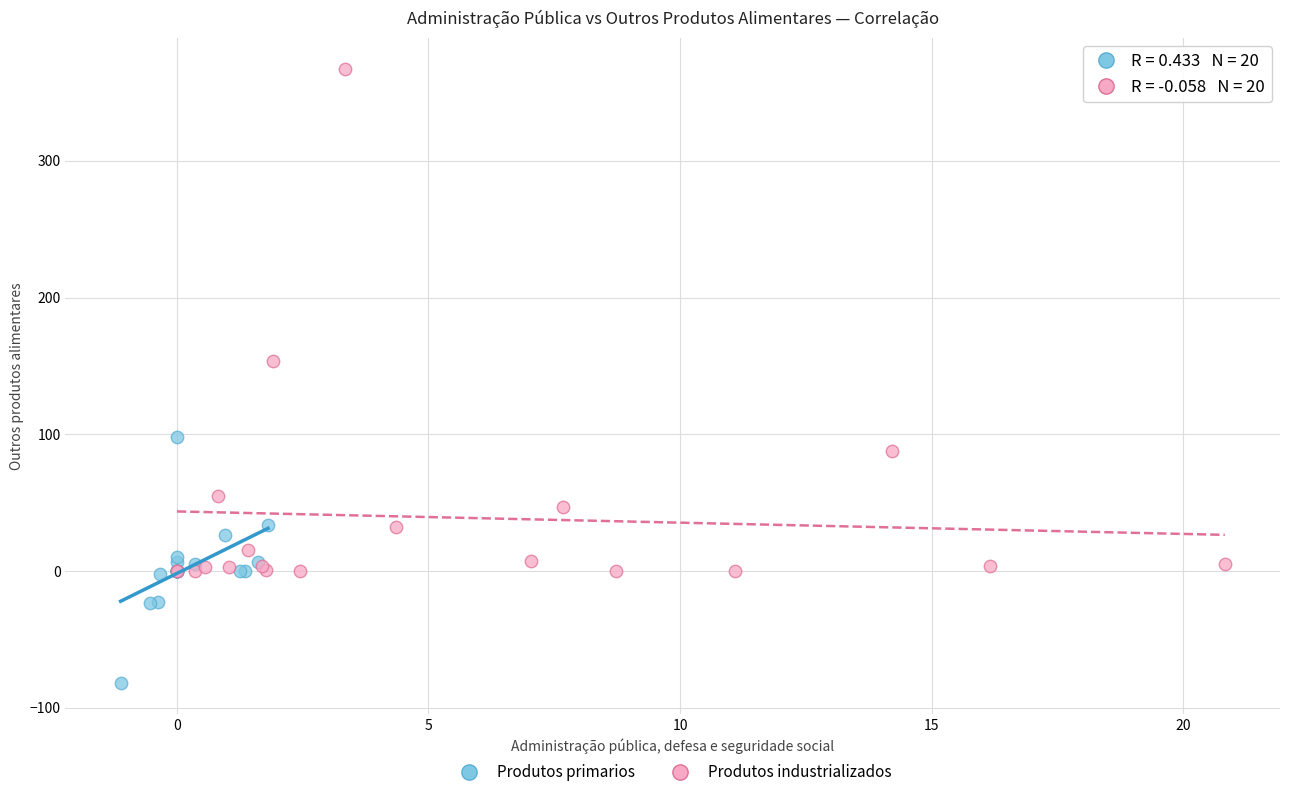

Which series contains the lowest Y value?

Produtos primarios